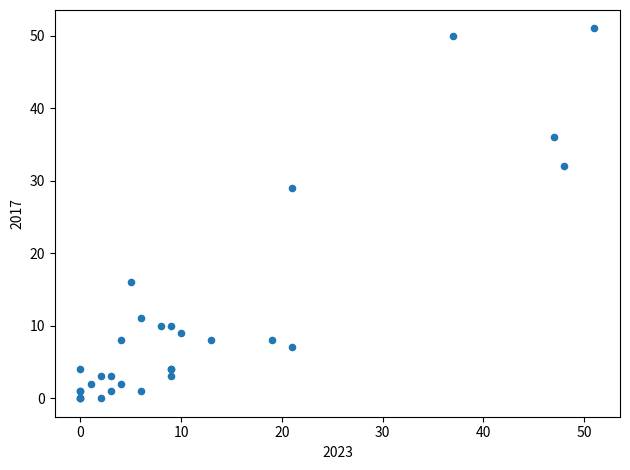

What Y value in the scatter plot is closest to 25?

29